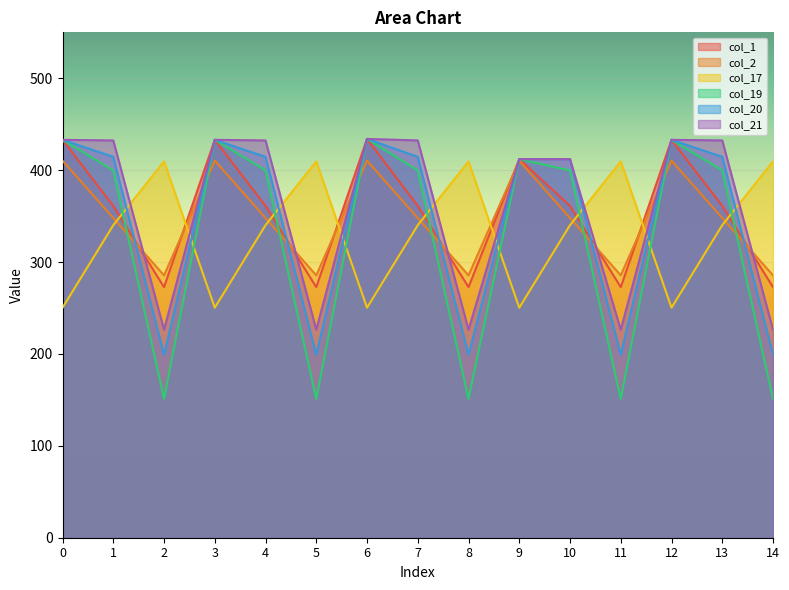

At which category does col_20 reach its first local peak?

3